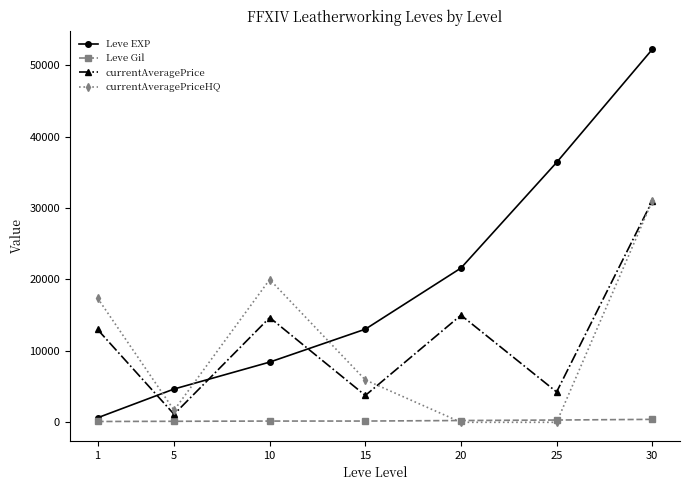

How many categories are shown in the chart?

7